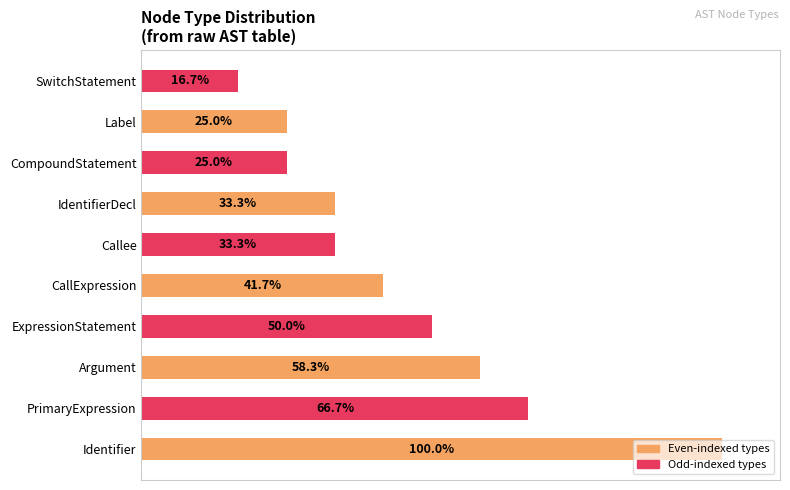

At which category does the chart reach its minimum across all series?

SwitchStatement